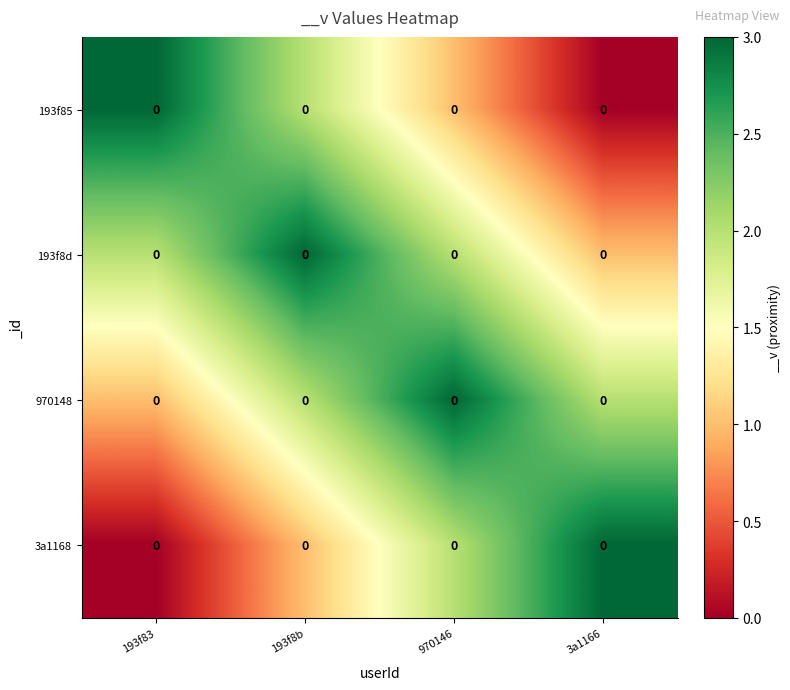

What is the average value of the 970148 series?

2